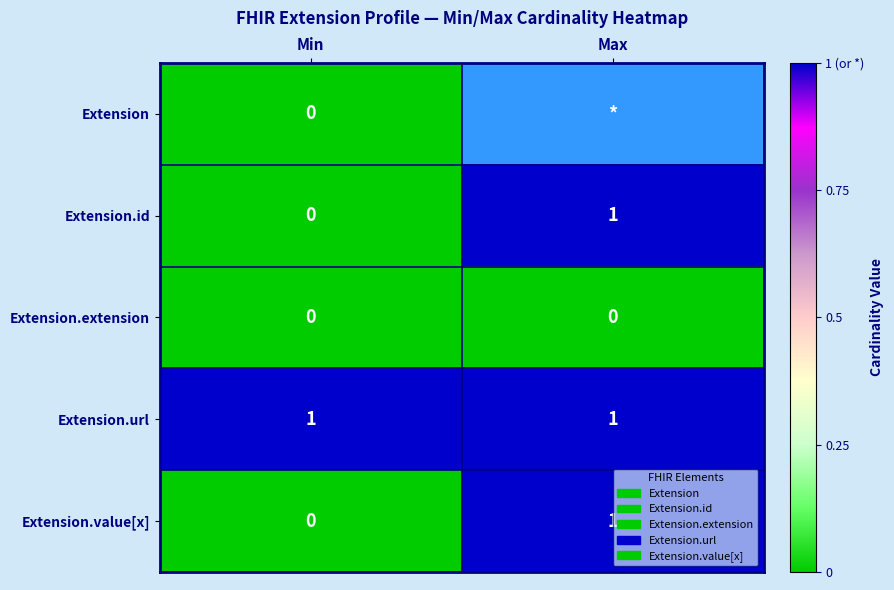

Which category has the lowest value in the Extension.id series?

Min